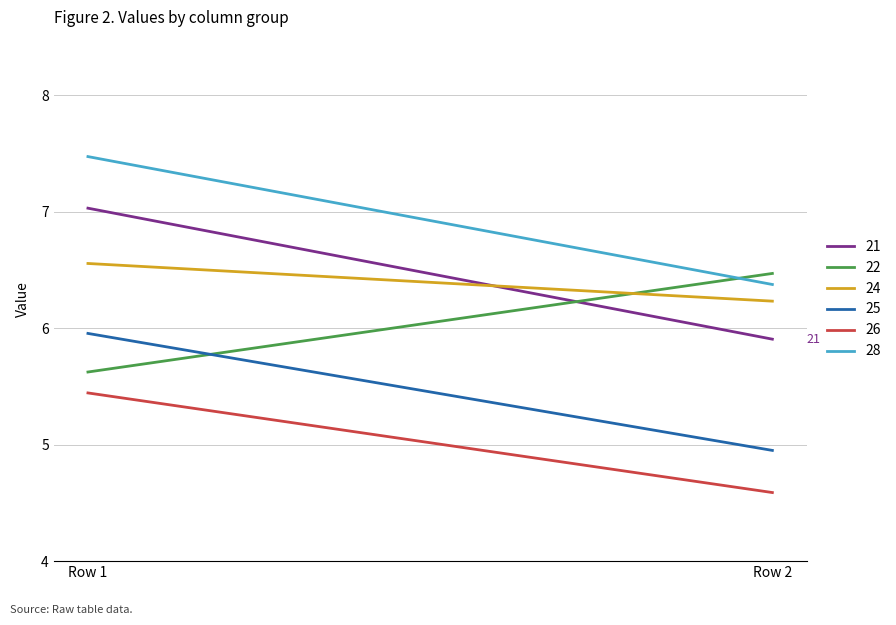

List the labels in order of 21 value, largest first.

Row 1, Row 2